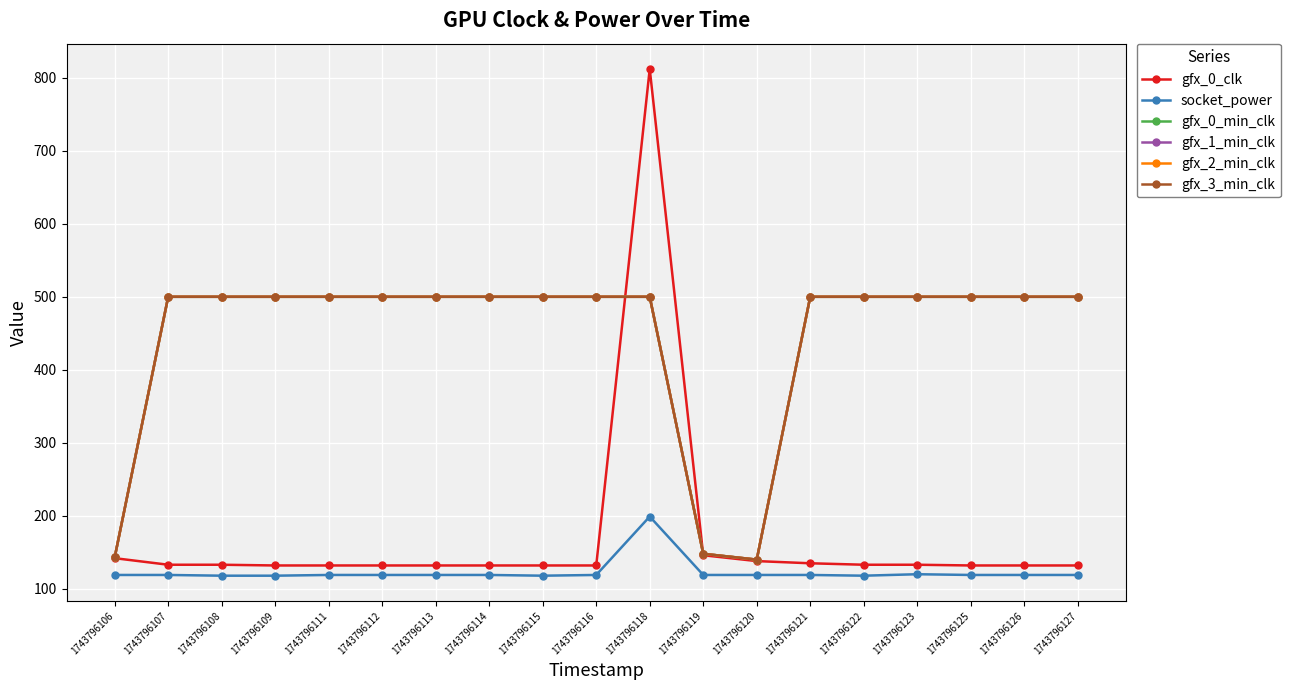

What is the value of the socket_power point at the 7th from the left?

119